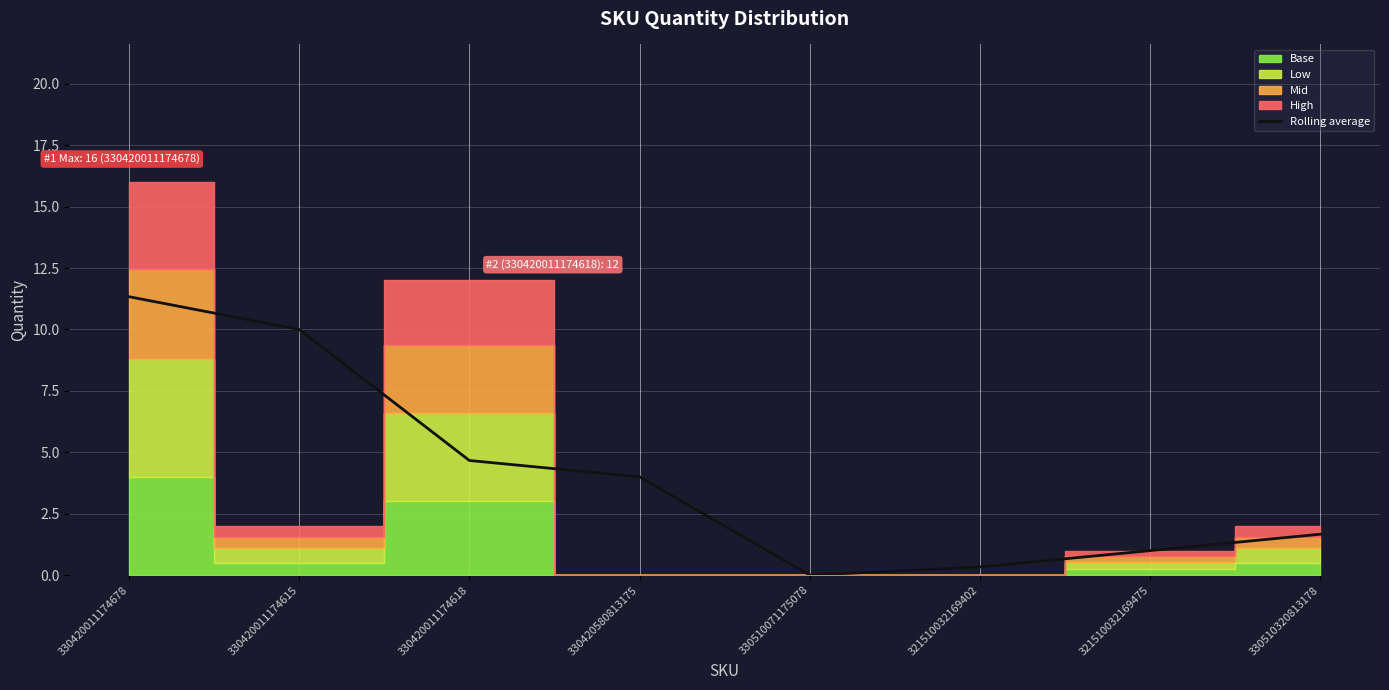

Where does the data first go above 4?

330420011174678